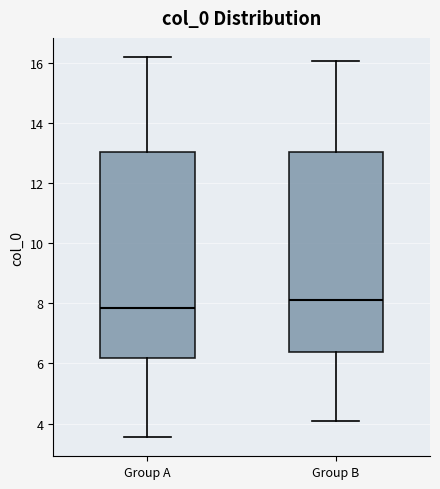

Reading left to right, transcribe this box plot: for each box, give where its median line is, the range the box spans, and where its two whiskers end, as read against the y-axis. The values are not printed on the chart, so give them approximately, as read against the axis.

Group A: median 7.8, box 6.2 to 13.0, whiskers 3.6 to 16.2
Group B: median 8.2, box 6.4 to 13.0, whiskers 4.0 to 16.0